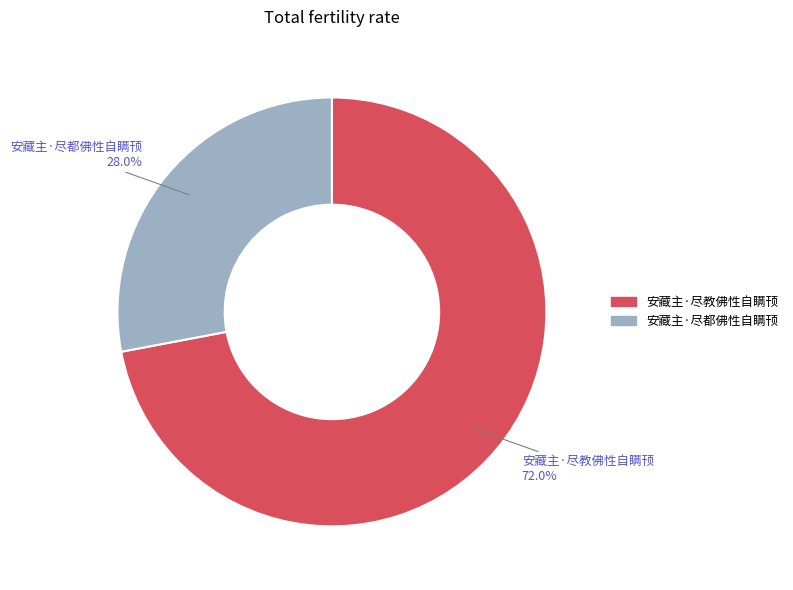

To the nearest percent, what is the difference between the 安藏主·尽教佛性自瞒顸 and 安藏主·尽都佛性自瞒顸 slice percentages?

44%